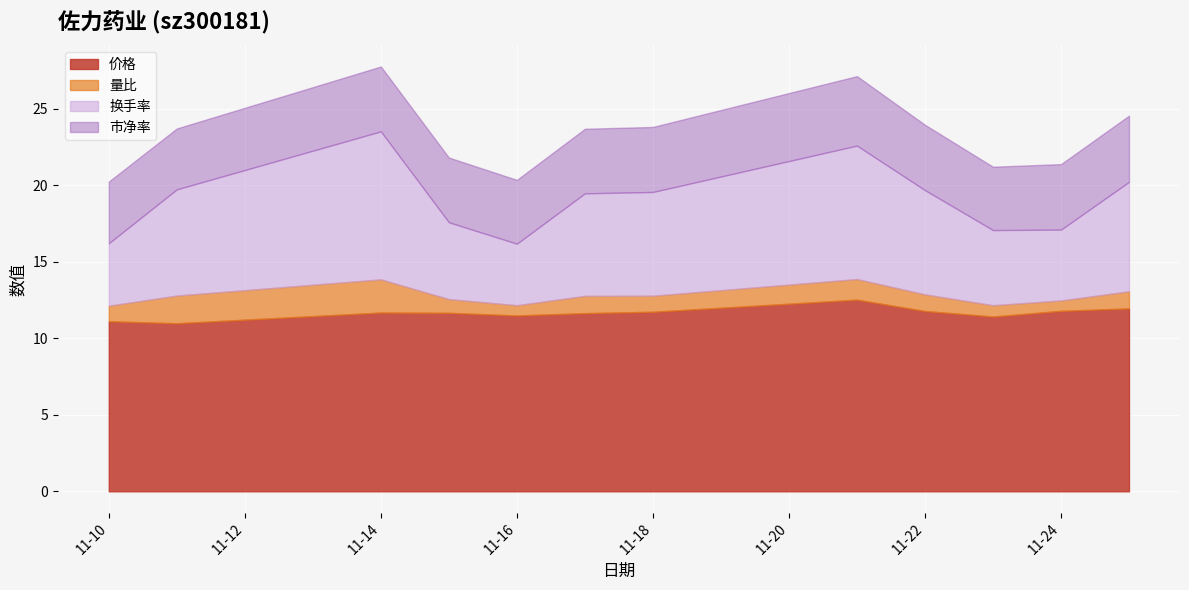

What is the greatest value displayed?

12.5